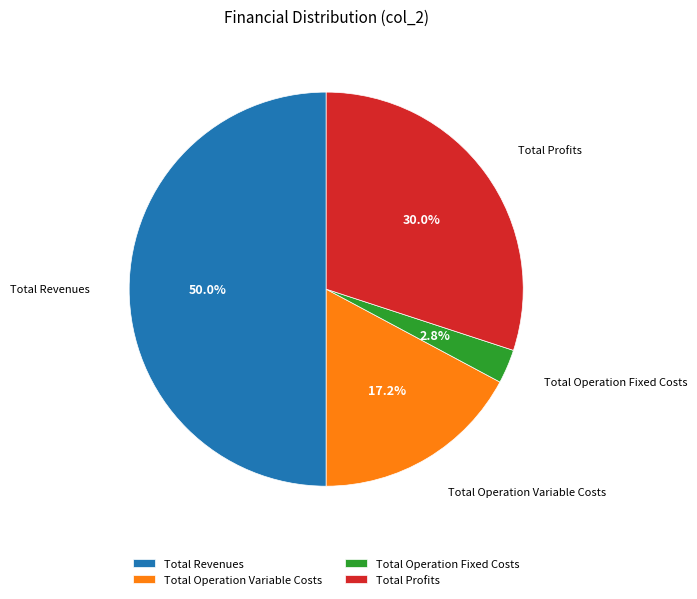

Count the number of slices in the pie.

4